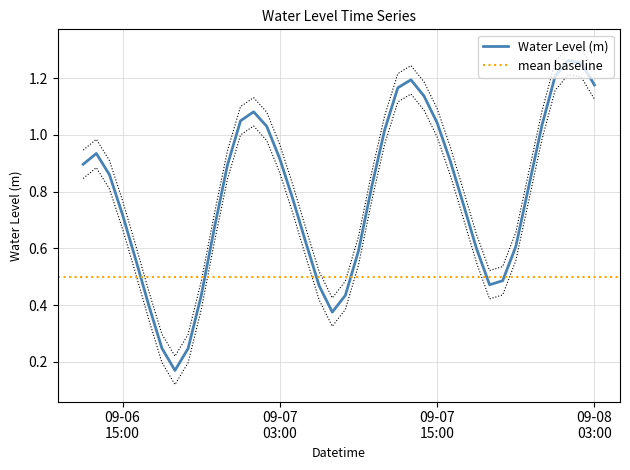

What position from the right is 2024-09-08 00:00:00?

4